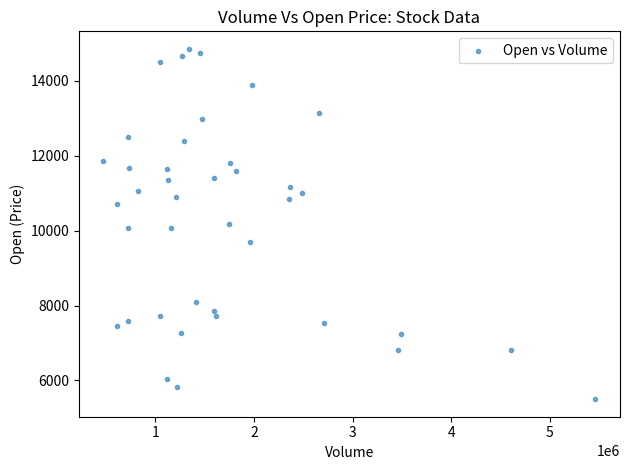

What is the range of X values (max minus min)?

4989886